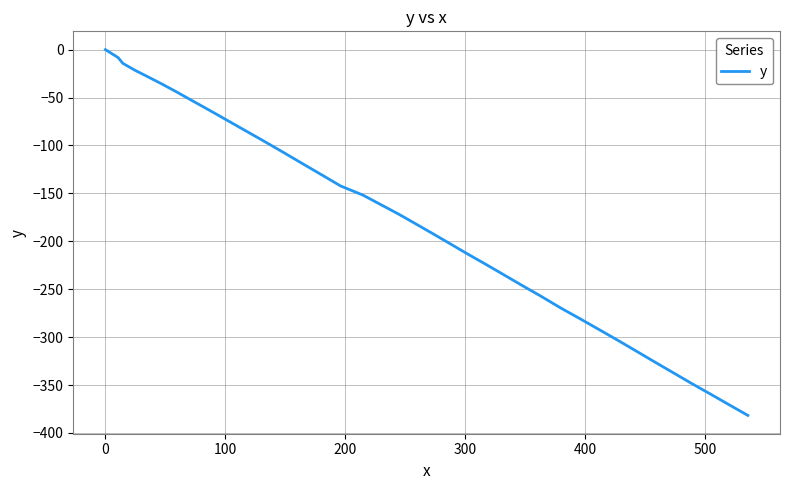

What is the smallest value displayed?

-381.7